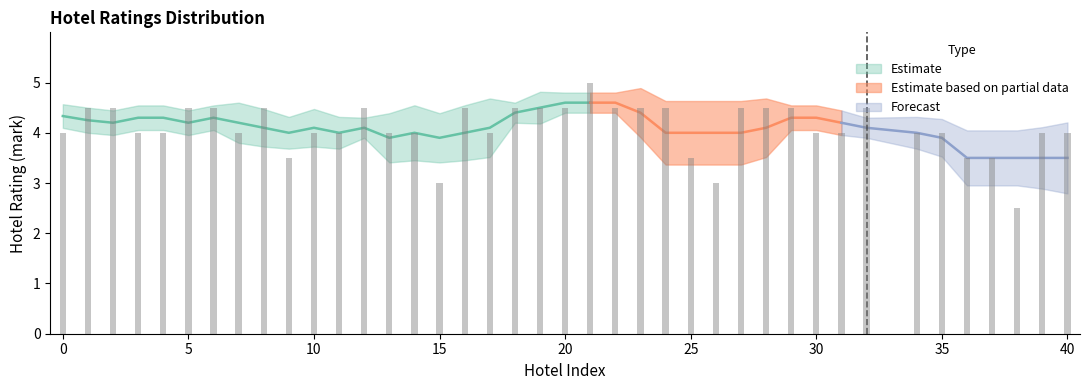

What is the value of the 23rd bar from the left?

4.5